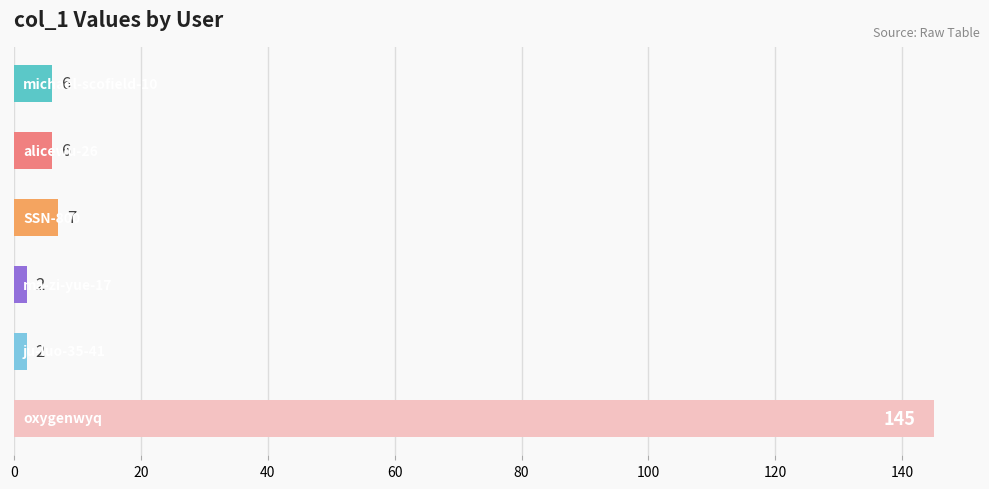

What is the maximum value shown in the chart?

145